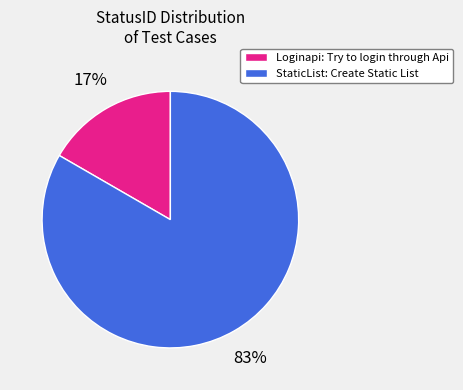

Count the number of slices in the pie.

2